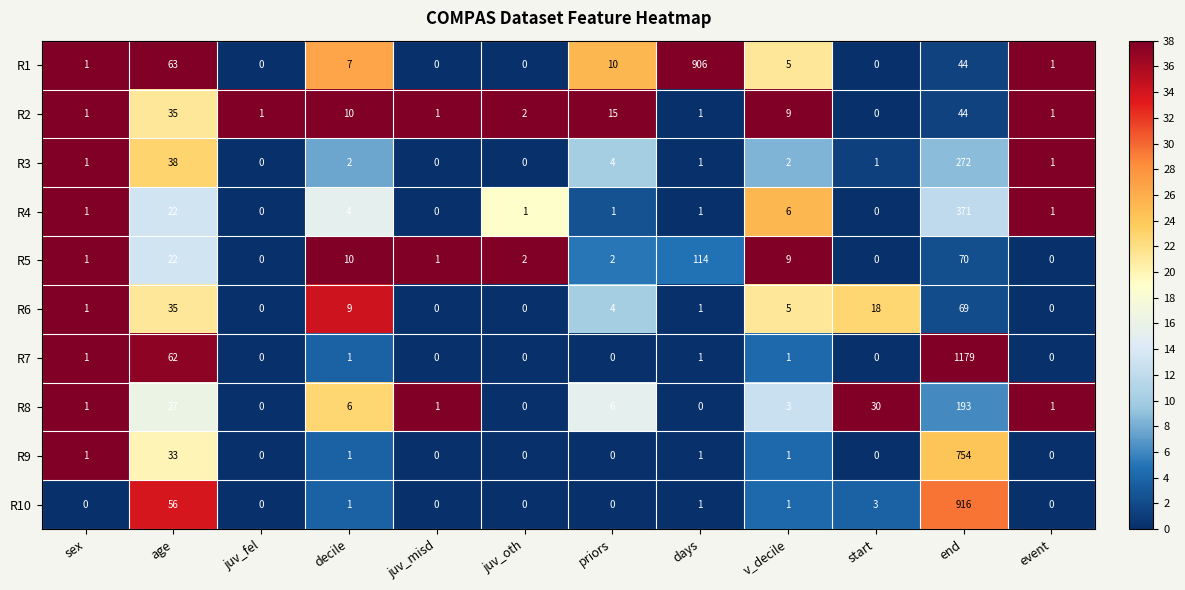

Where is R8 nearest to the value 96?

start